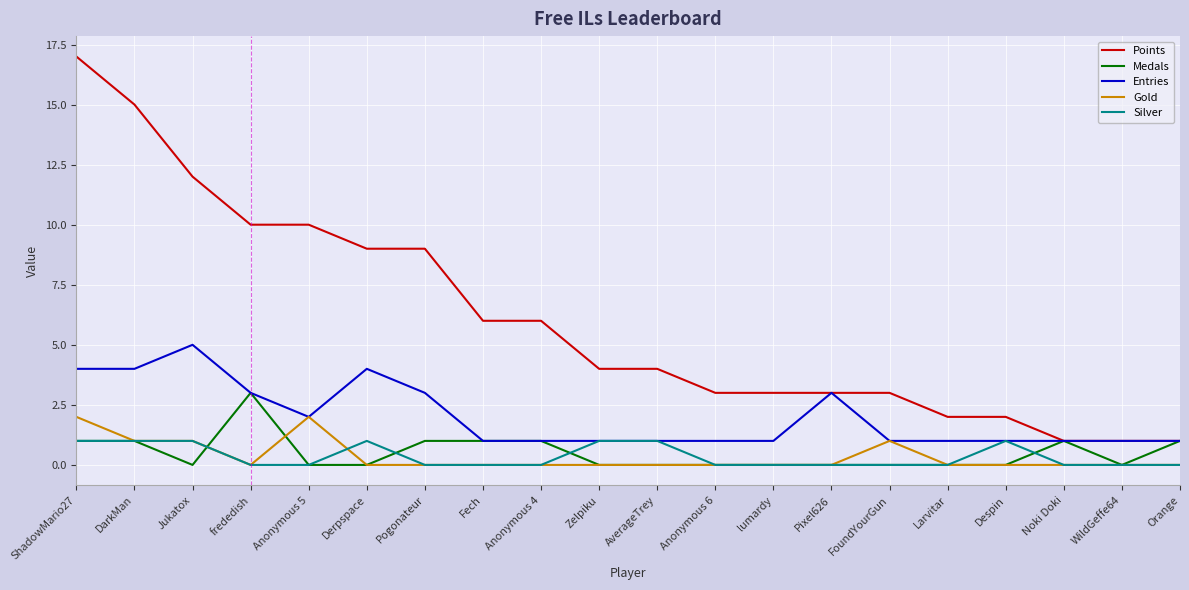

What is the maximum value shown in the chart?

17